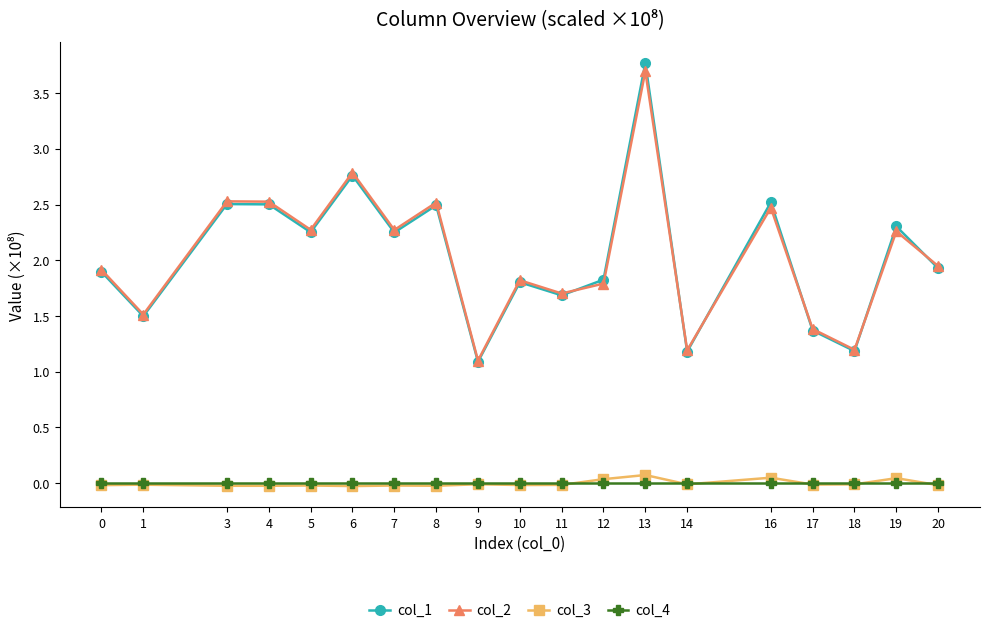

True or false: col_3 has a value of -0.0 at 4.

True